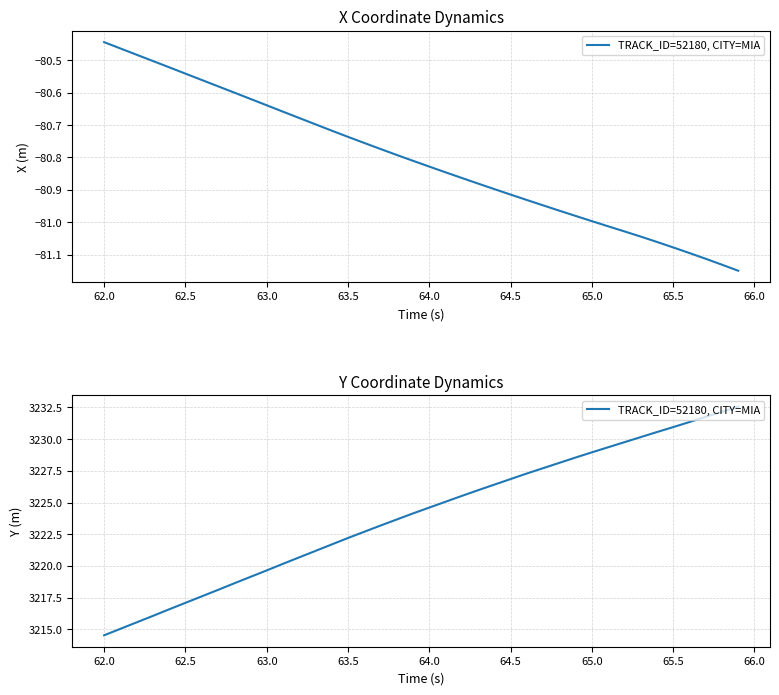

What is the change in value from 63.5 to 66.5?

+3.1